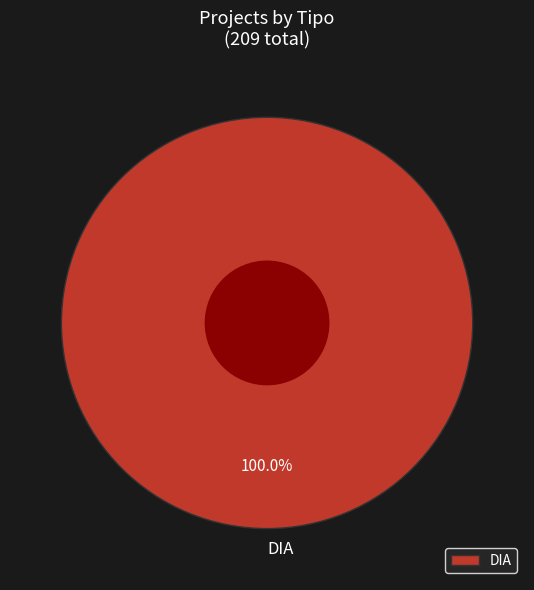

Rank the categories by value from highest to lowest.

DIA